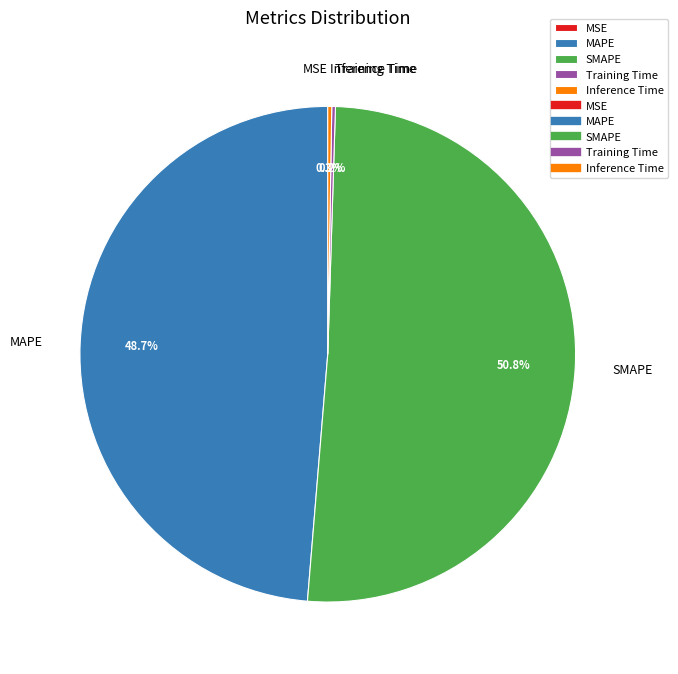

Which category accounts for the majority?

SMAPE